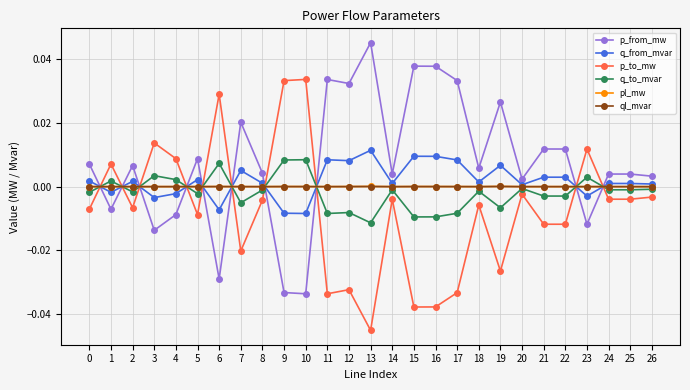

What are all the series names shown in the legend?

p_from_mw, q_from_mvar, p_to_mw, q_to_mvar, pl_mw, ql_mvar